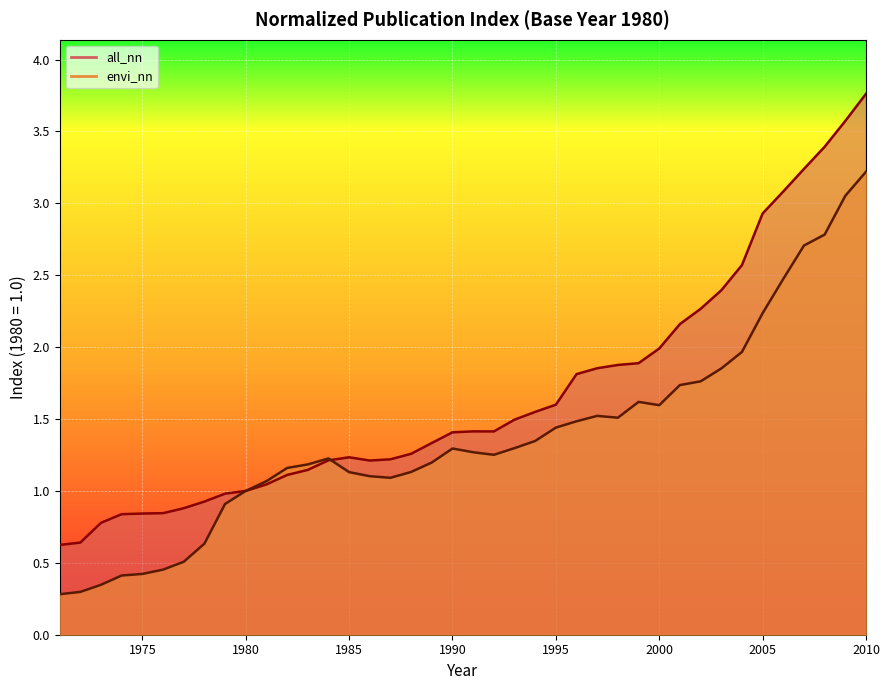

At which label is all_nn closest to 2?

2000